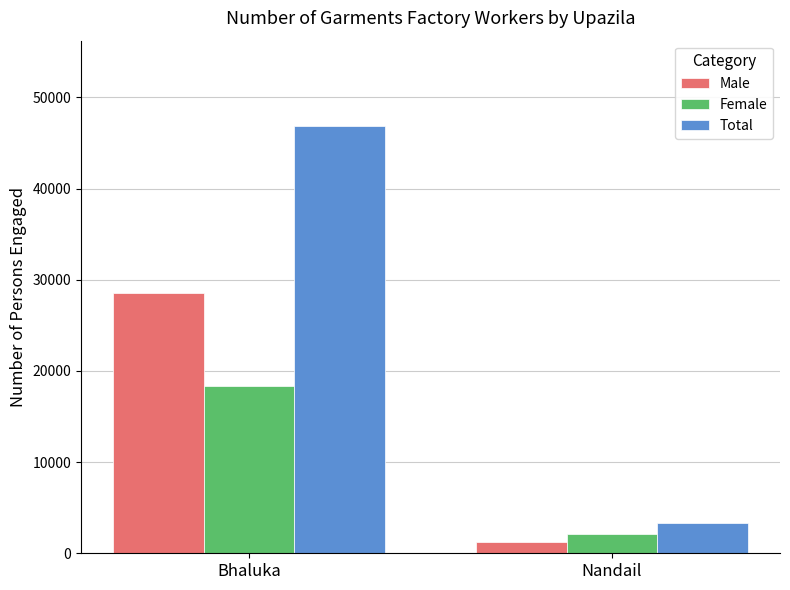

The value of Female at Bhaluka is 7251. True or false?

False